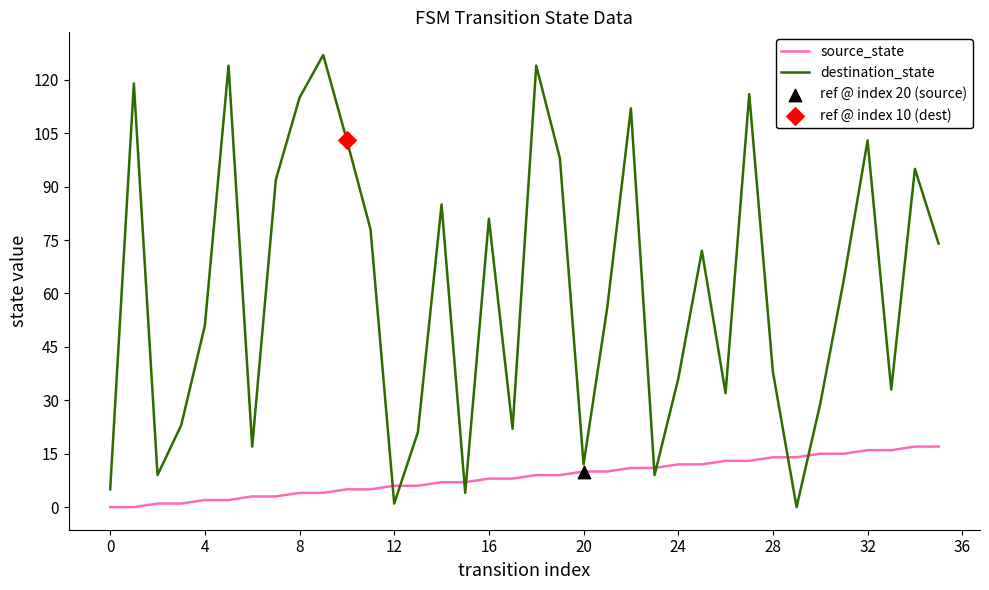

Which series has the largest total across all categories?

destination_state